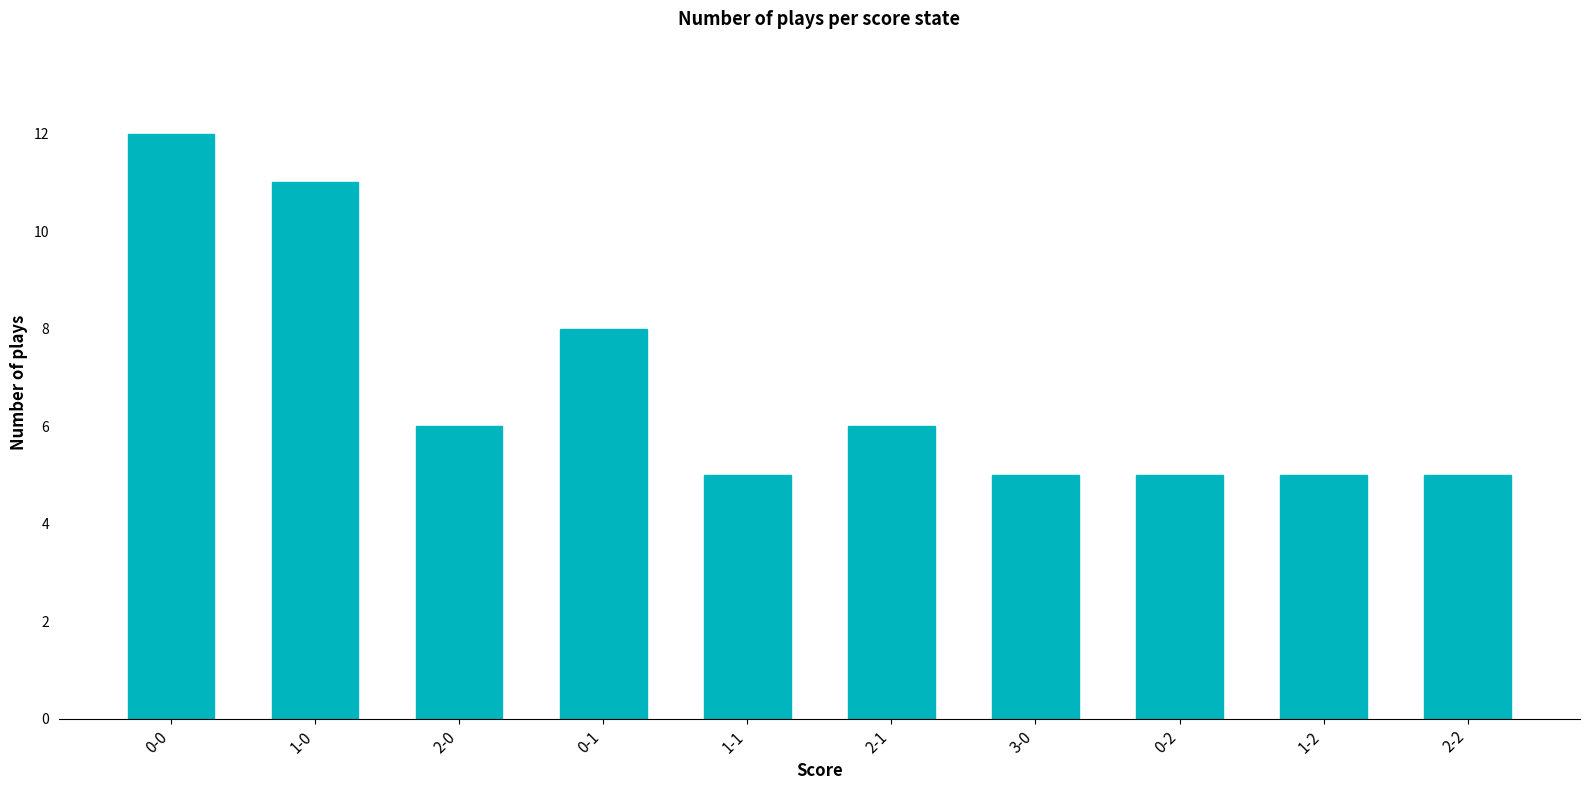

Count the values in the range 5 to 8.

8